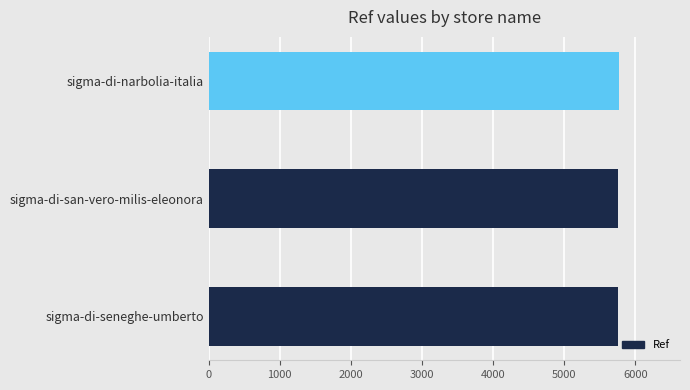

What is the greatest value displayed?

5765